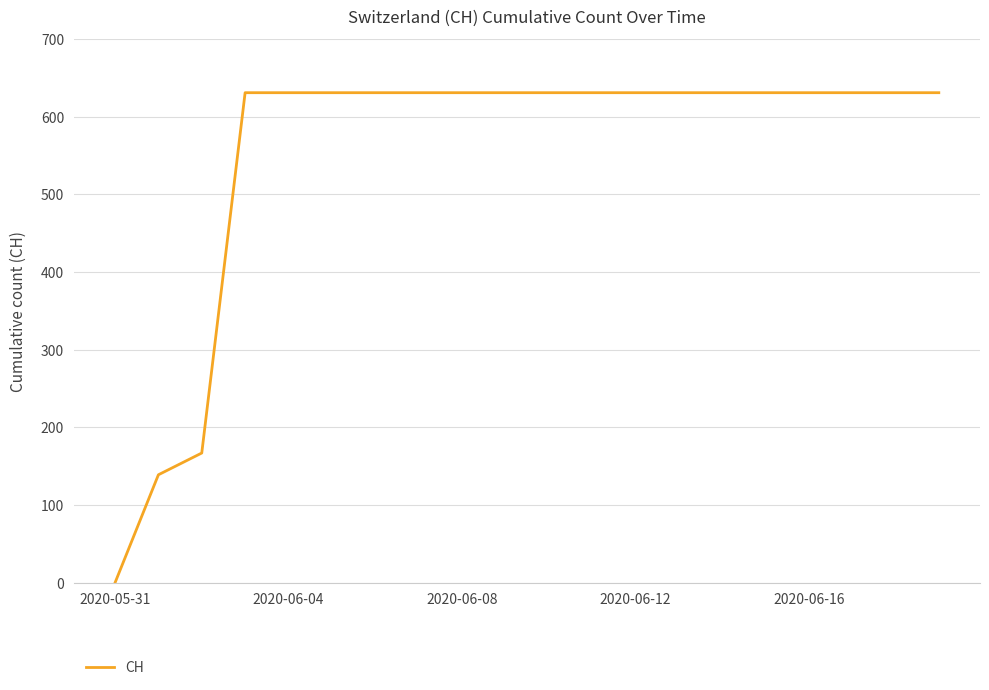

What is the maximum value shown in the chart?

631